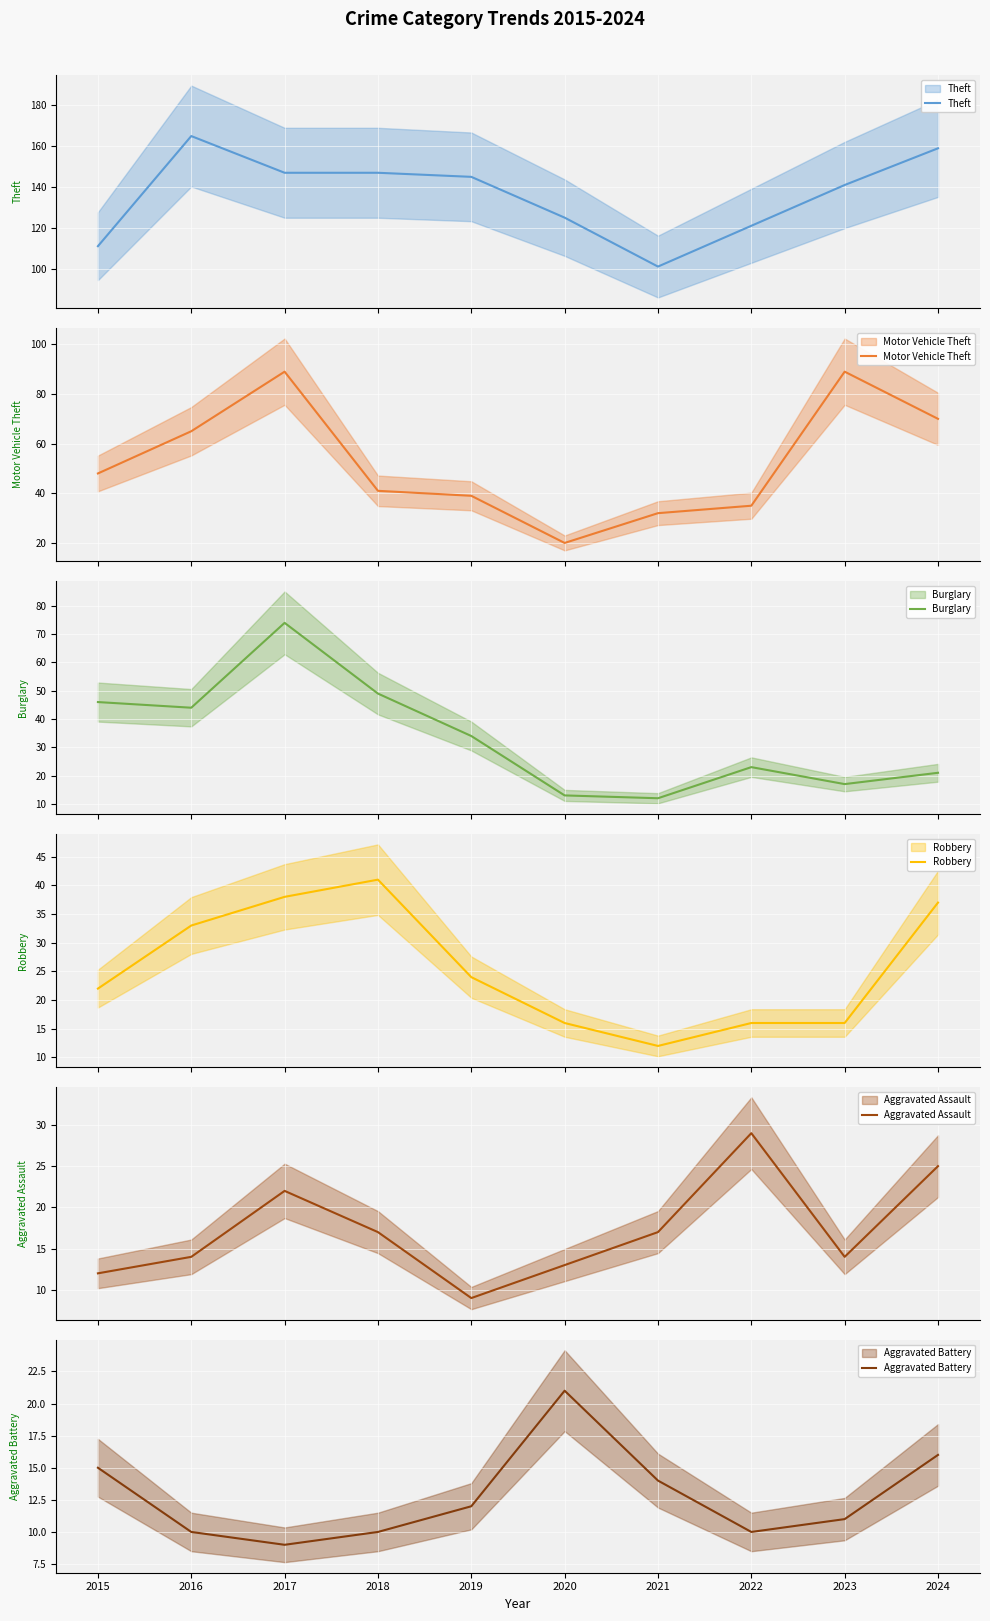

What is the value of the Theft point at the 9th from the left?

141